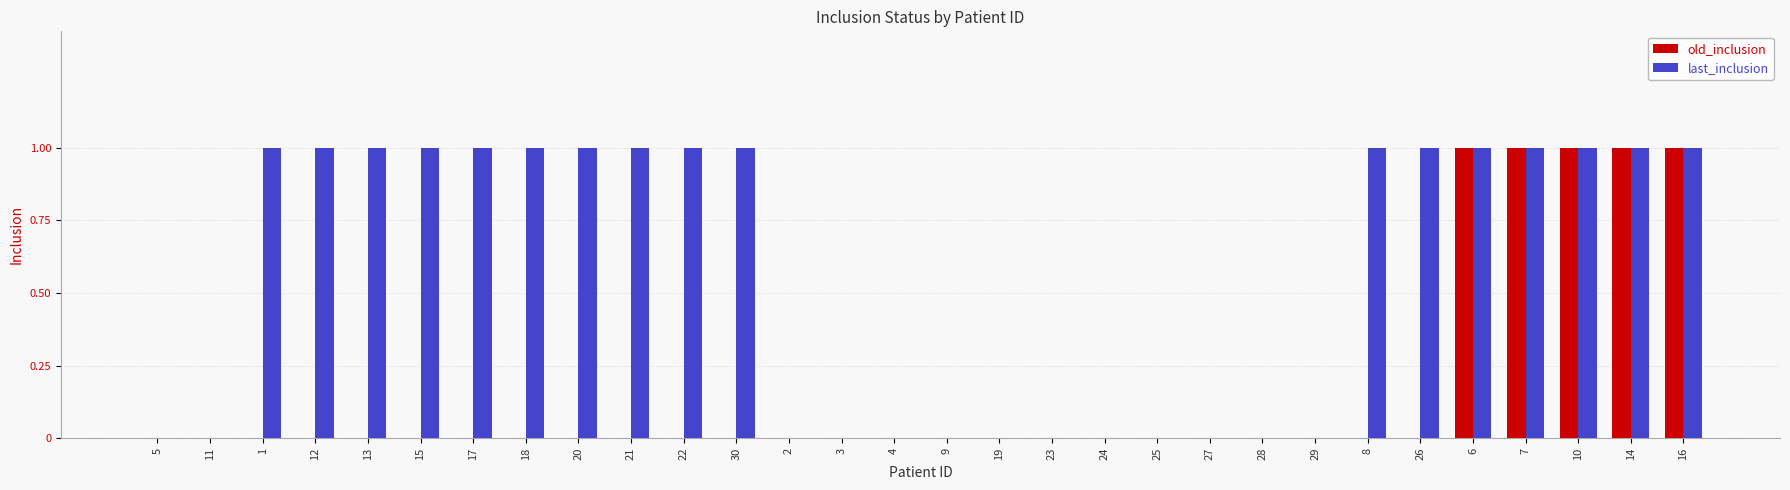

How many data points does each series have?

30